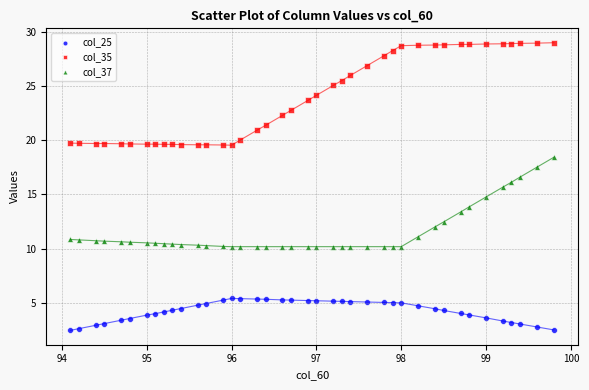

Which series contains the highest Y value?

col_35